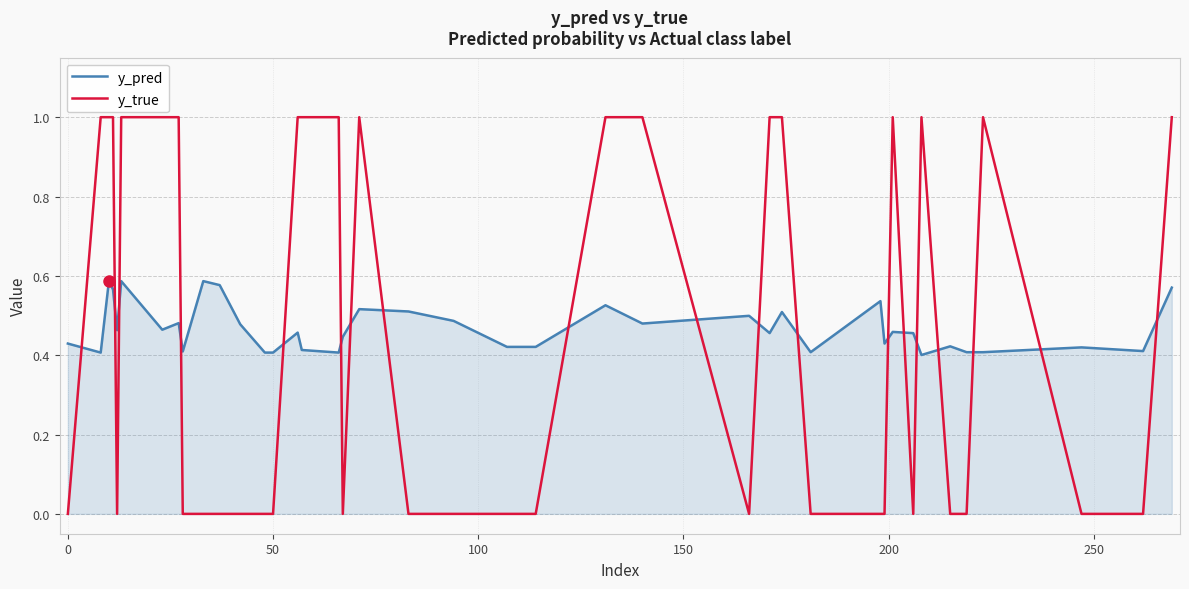

Which series ends up on top after the final intersection of y_true and y_pred?

y_true